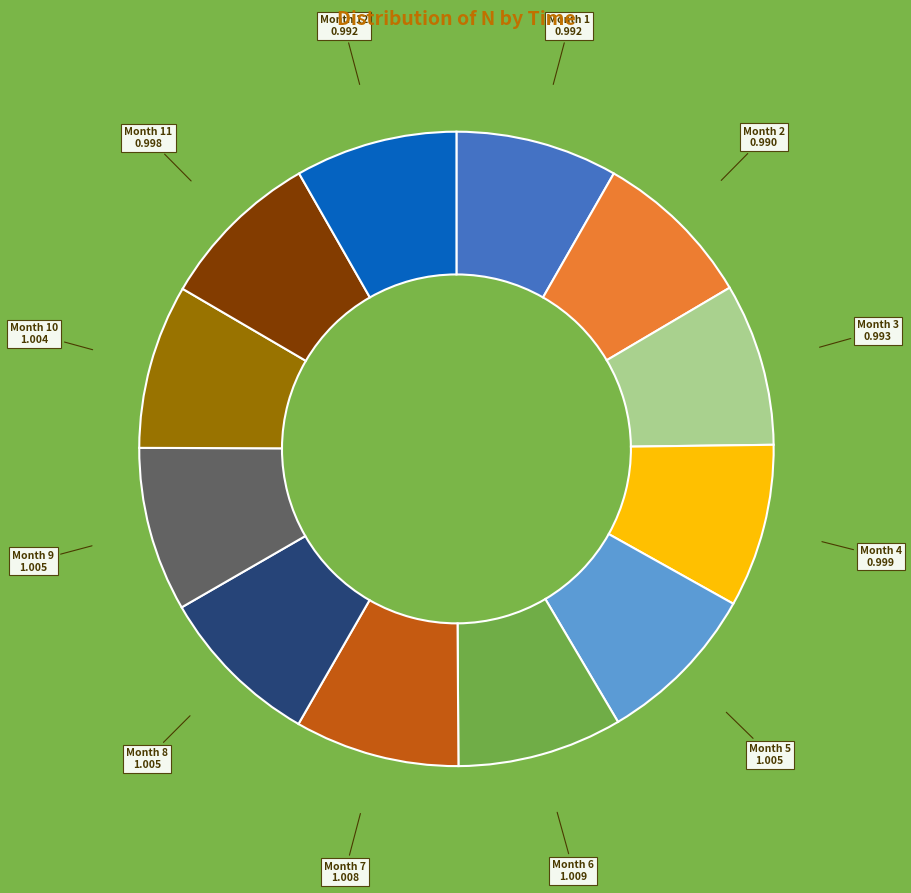

Count the number of slices in the pie.

12